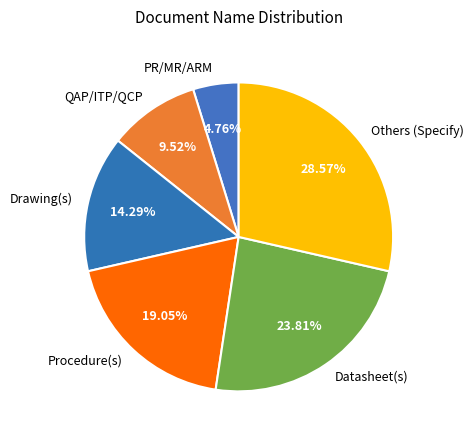

To the nearest percent, what percentage of the pie is Datasheet(s)?

24%